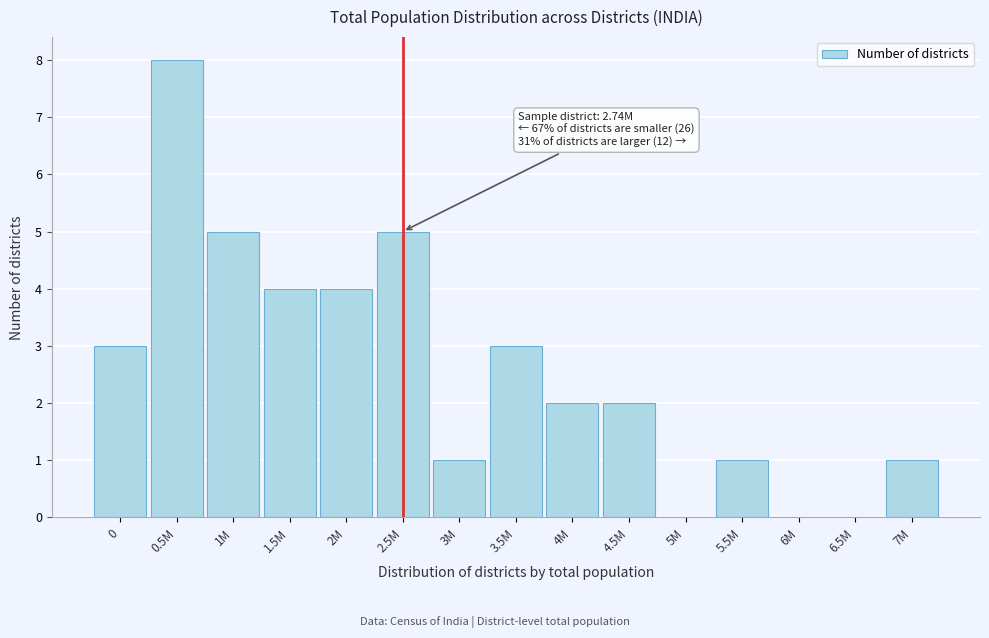

Reading right to left, list all the values displayed in this chart.

7M=1	6.5M=0	6M=0	5.5M=1	5M=0	4.5M=2	4M=2	3.5M=3	3M=1	2.5M=5	2M=4	1.5M=4	1M=5	0.5M=8	0=3